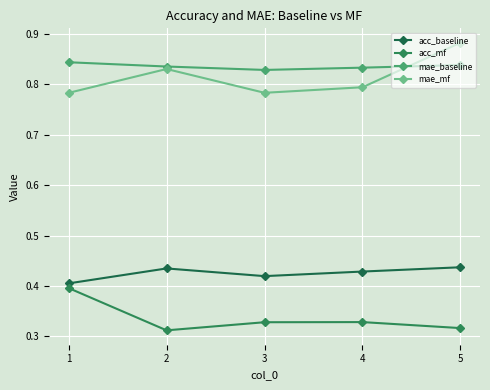

True or false: acc_baseline and acc_mf intersect in this chart.

False